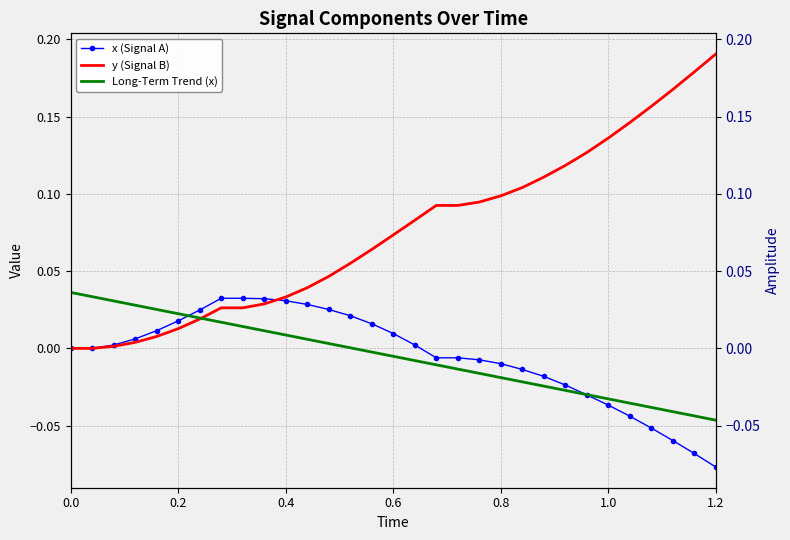

Which series has the largest range (max minus min)?

y (Signal B)